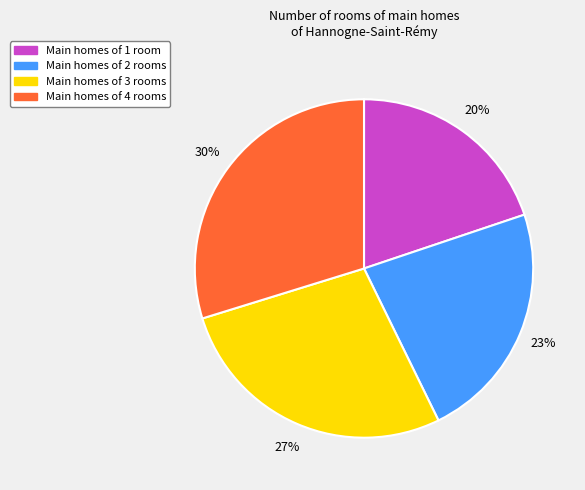

Does any single category account for the majority?

No